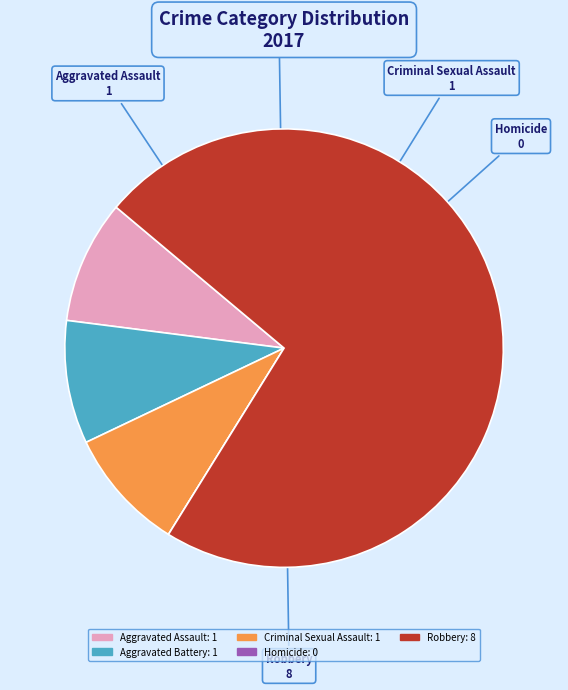

The Aggravated Battery: 1 slice represents 1% of the pie. True or false?

False